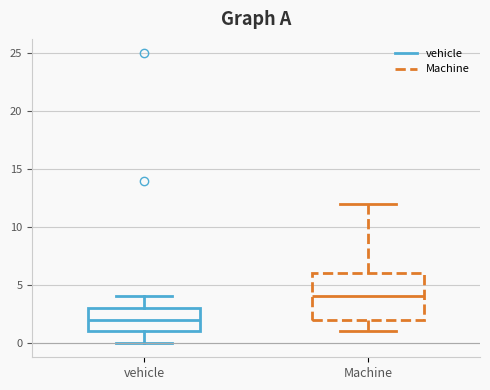

Comparing the boxes themselves (not the whiskers), which one is the tallest?

Machine